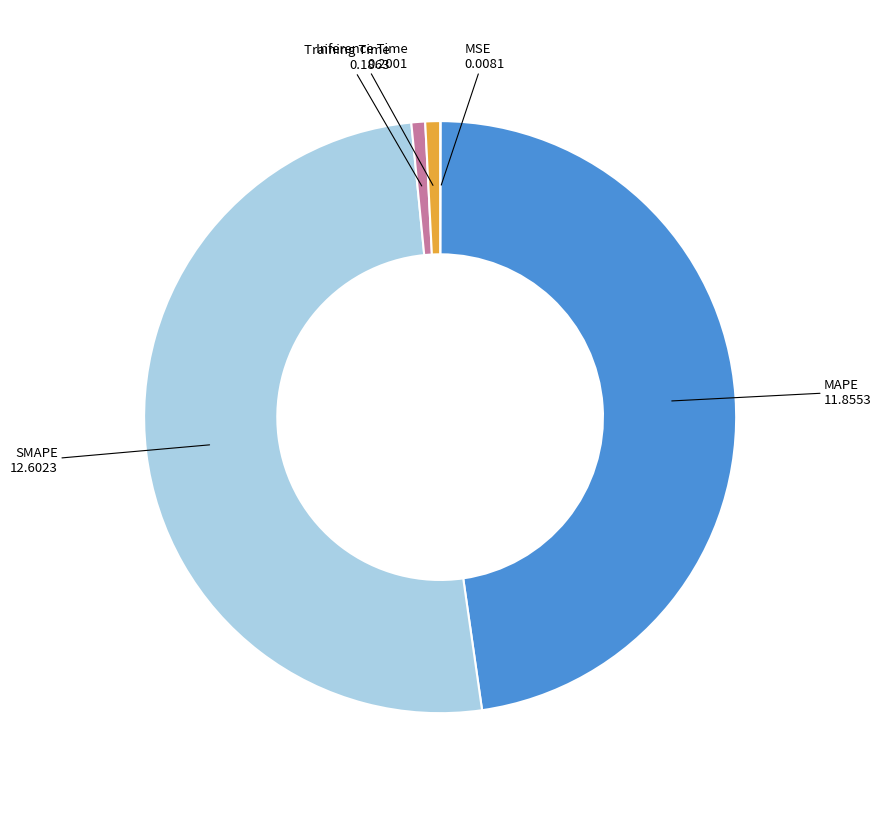

Does Inference Time represent more than half of the total?

No